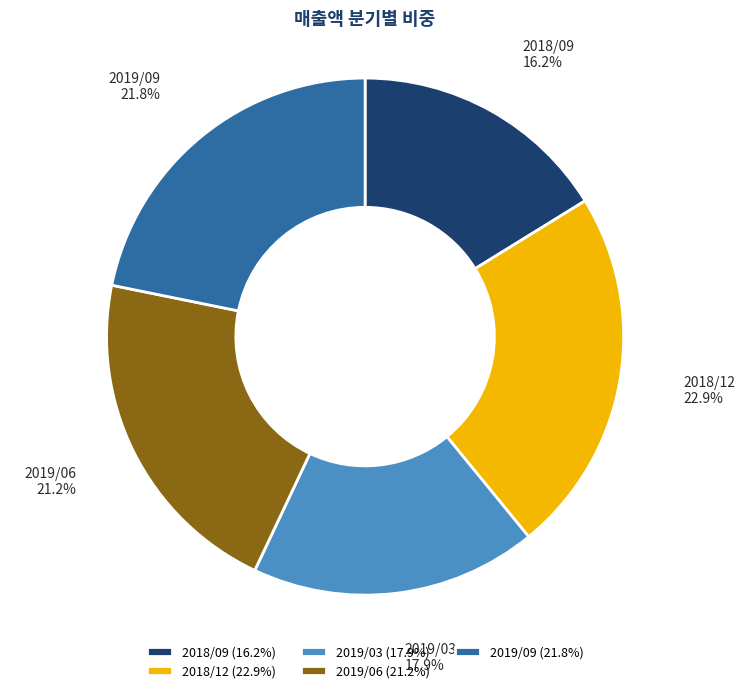

Rank the categories by value from lowest to highest.

2018/09, 2019/03, 2019/06, 2019/09, 2018/12